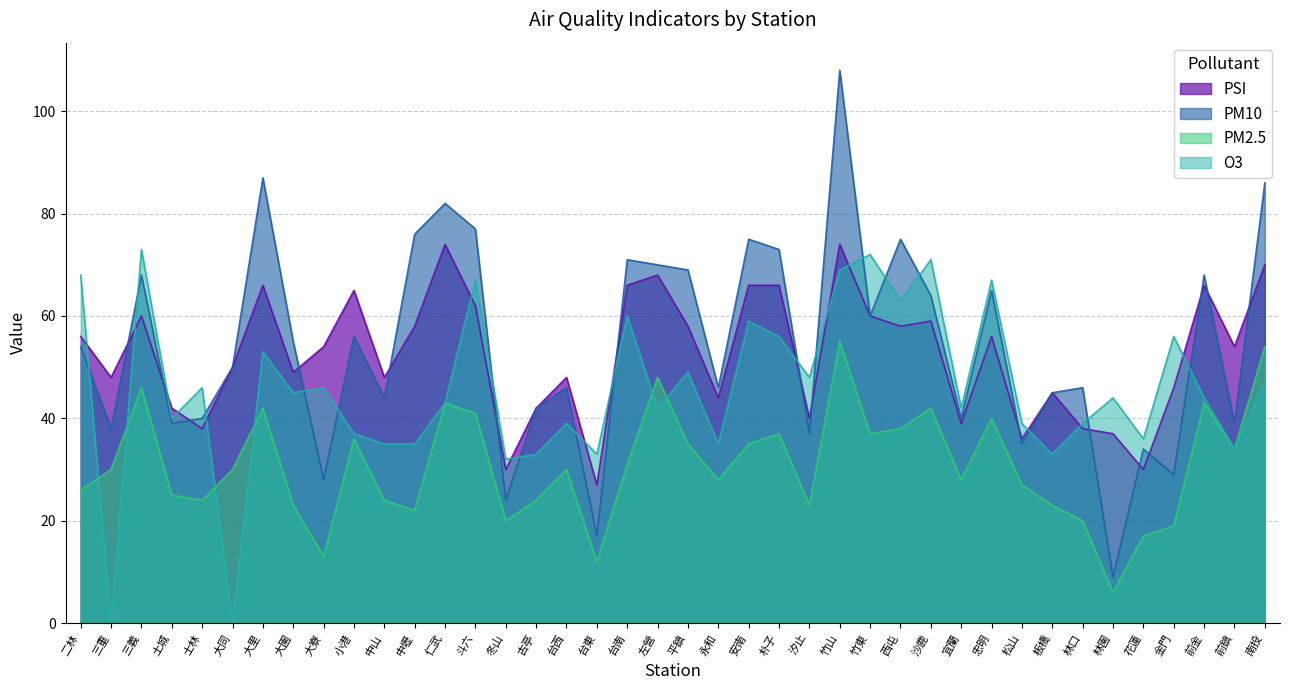

At which category does PM2.5 reach its first local valley?

士林